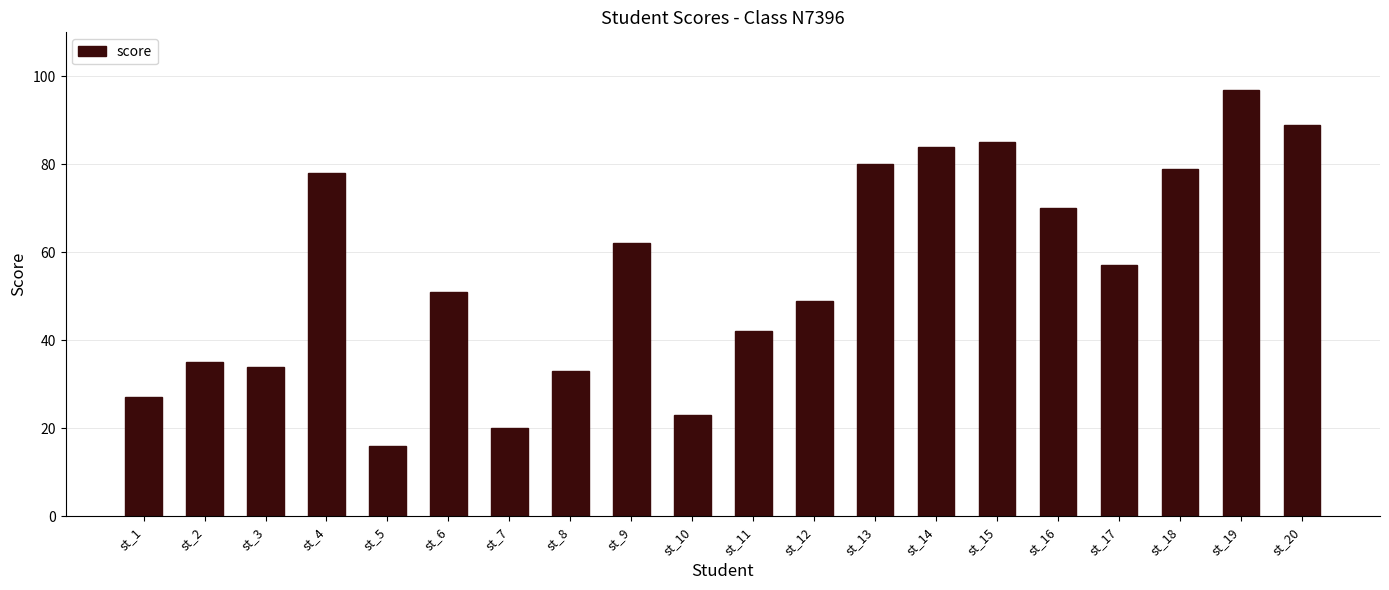

What is the smallest value displayed?

16